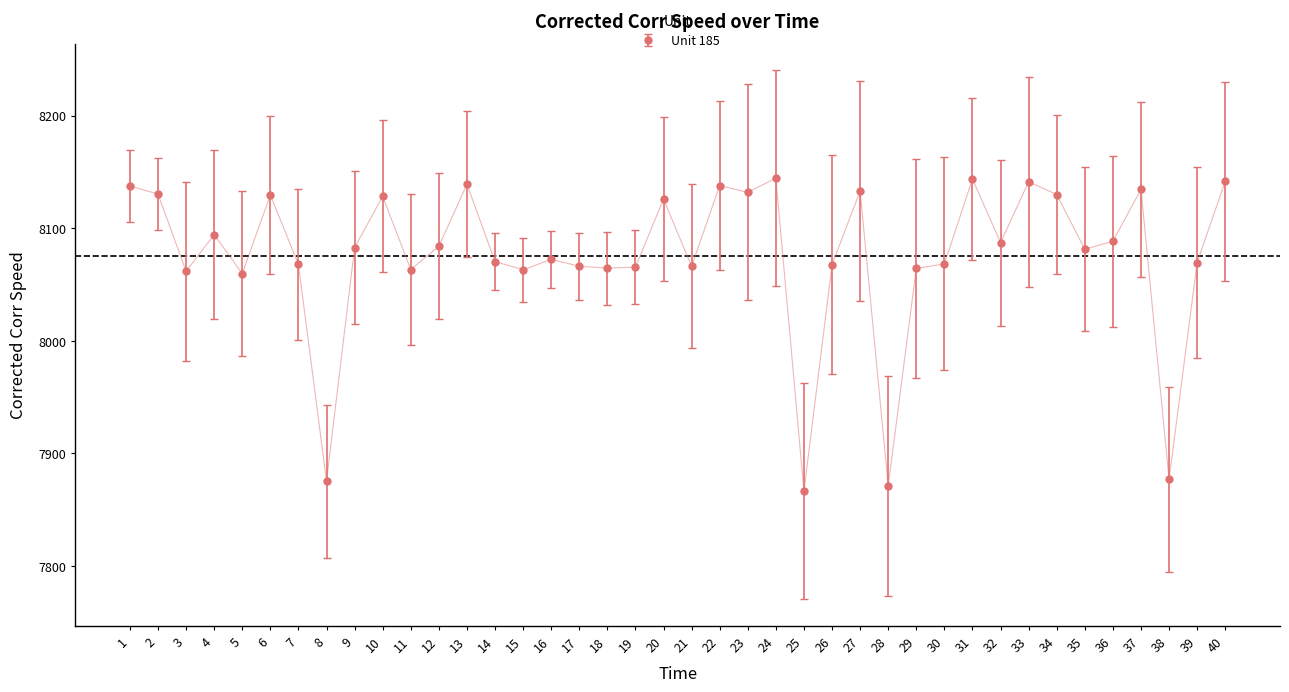

What is the change in value from 33 to 39?

-71.7